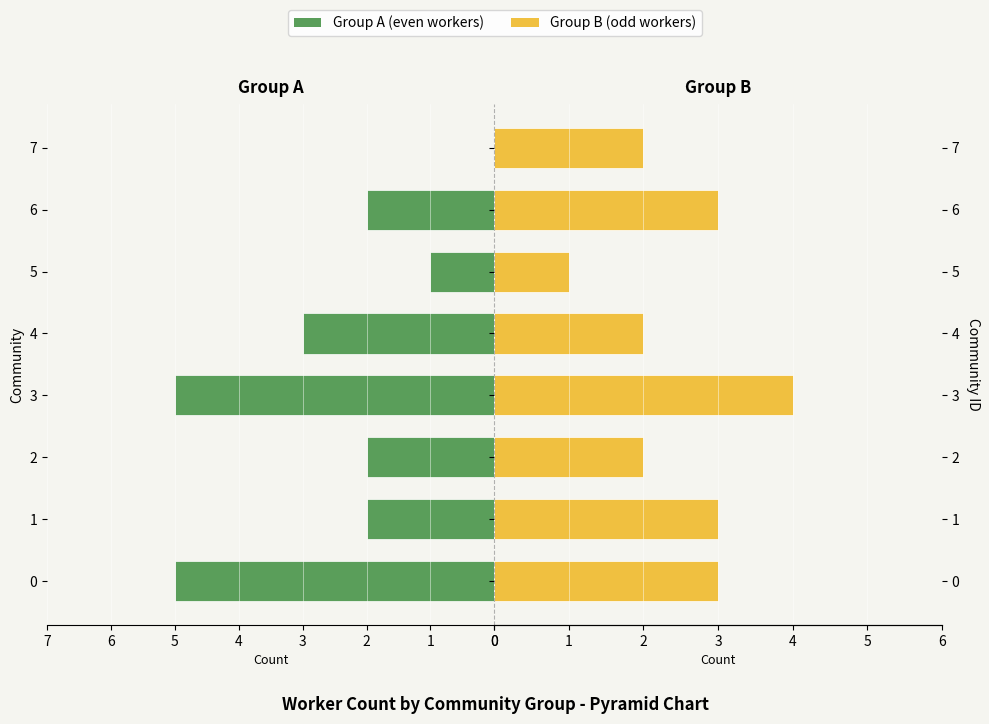

Which category has the lowest value across all series?

7